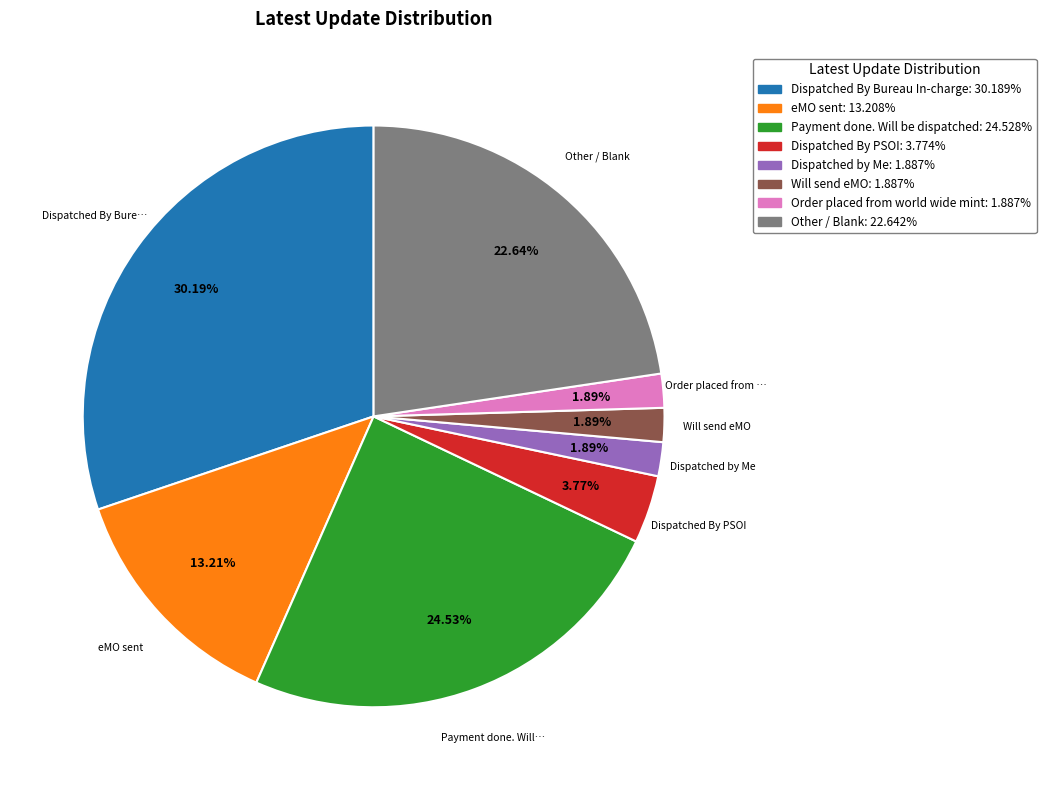

To the nearest percent, what portion does Dispatched By PSOI represent?

4%